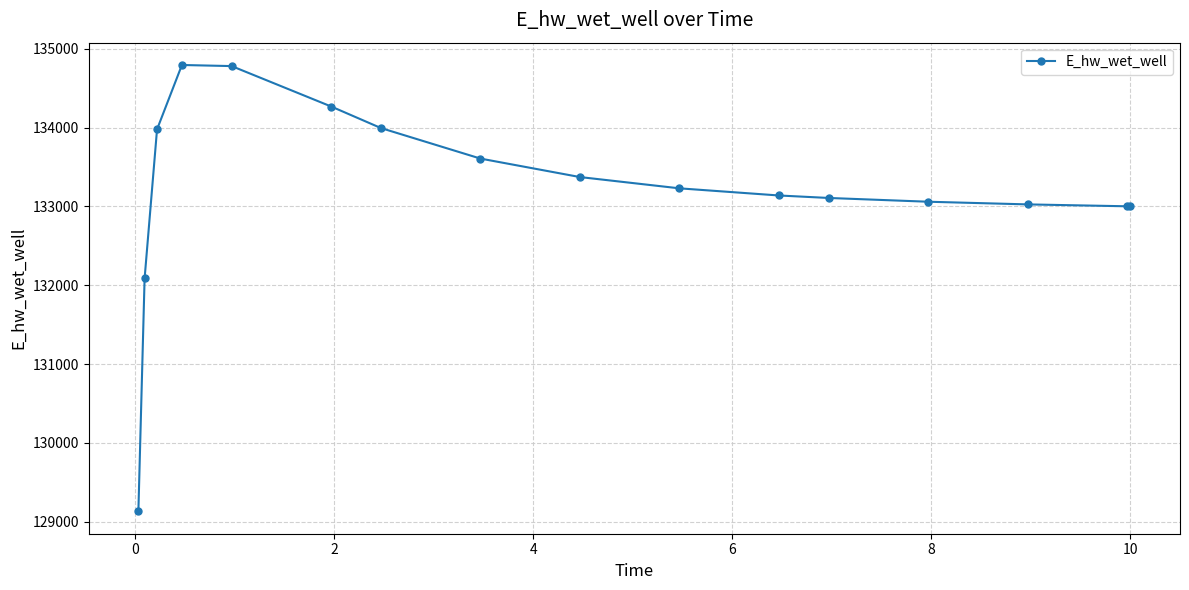

What is the minimum value shown in the chart?

129132.0